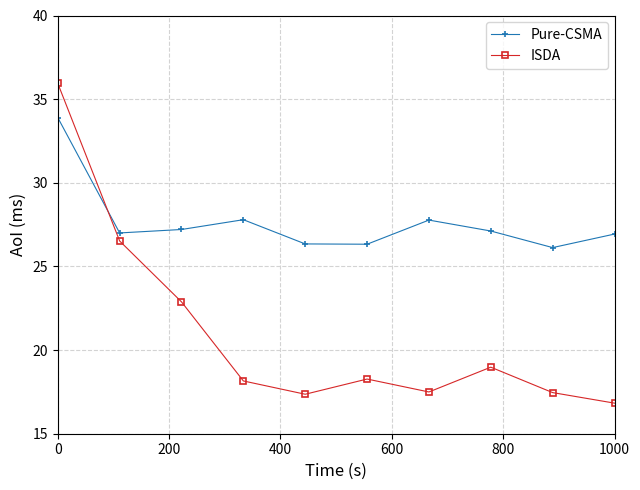

After their last crossing, which series has the higher values: ISDA or Pure-CSMA?

Pure-CSMA